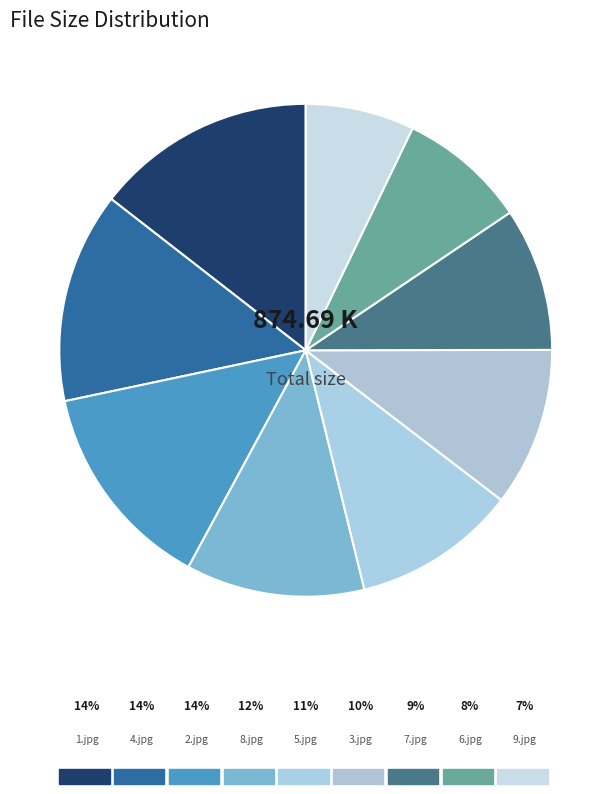

Which category has the smallest portion of the pie?

9.jpg